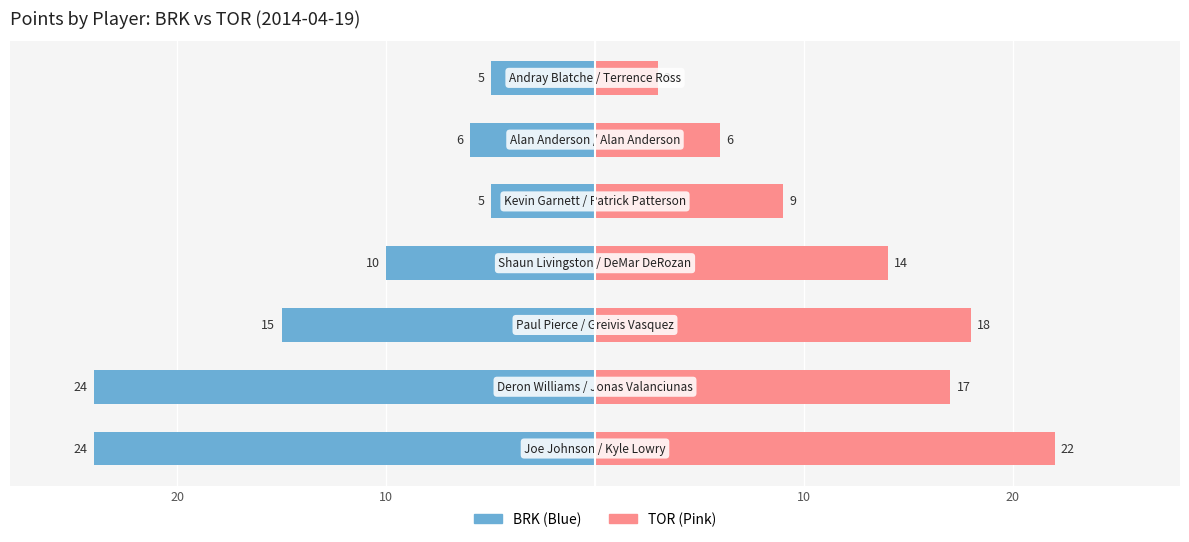

Reading left to right, transcribe all the data shown in this chart.

BRK: 24	24	15	10	5	6	5
TOR: 22	17	18	14	9	6	3